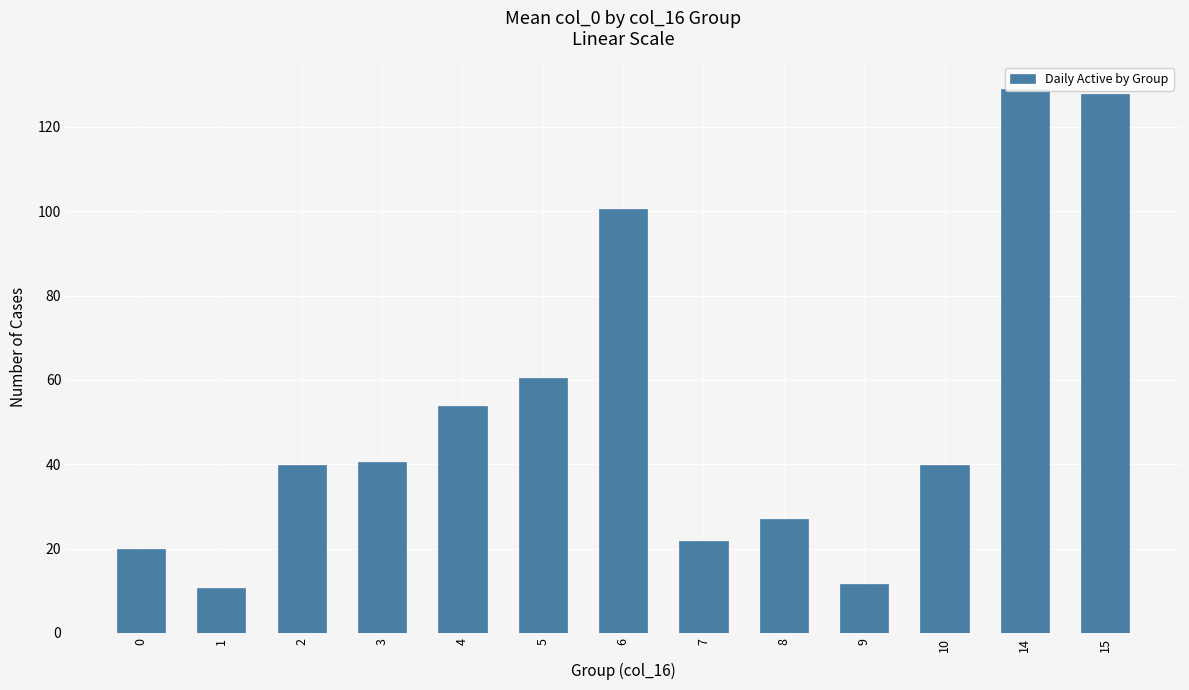

Where is the data nearest to the value 69?

5